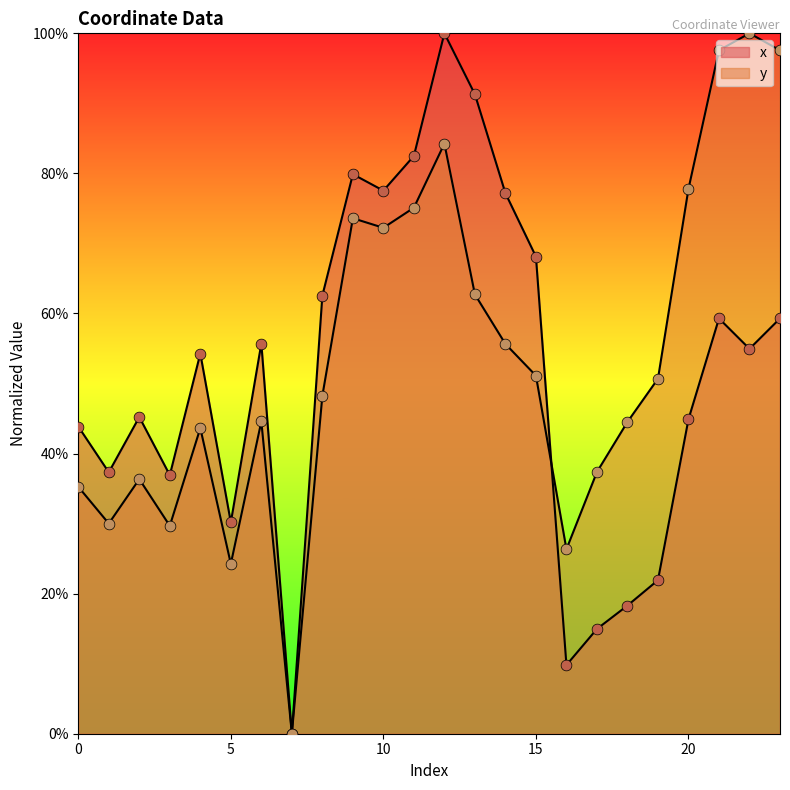

What are all the series names shown in the legend?

x, y